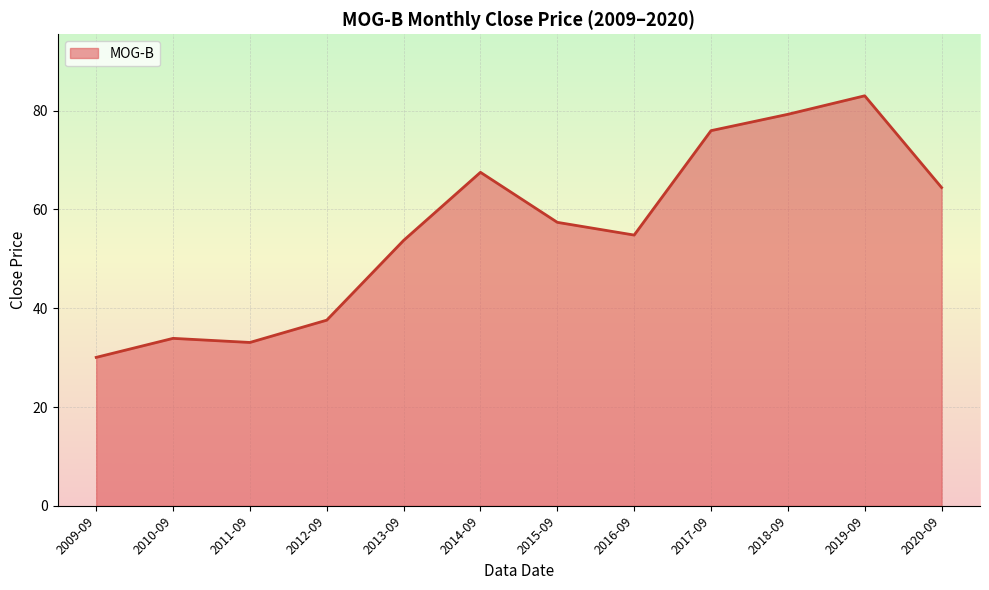

What is the greatest value displayed?

83.0